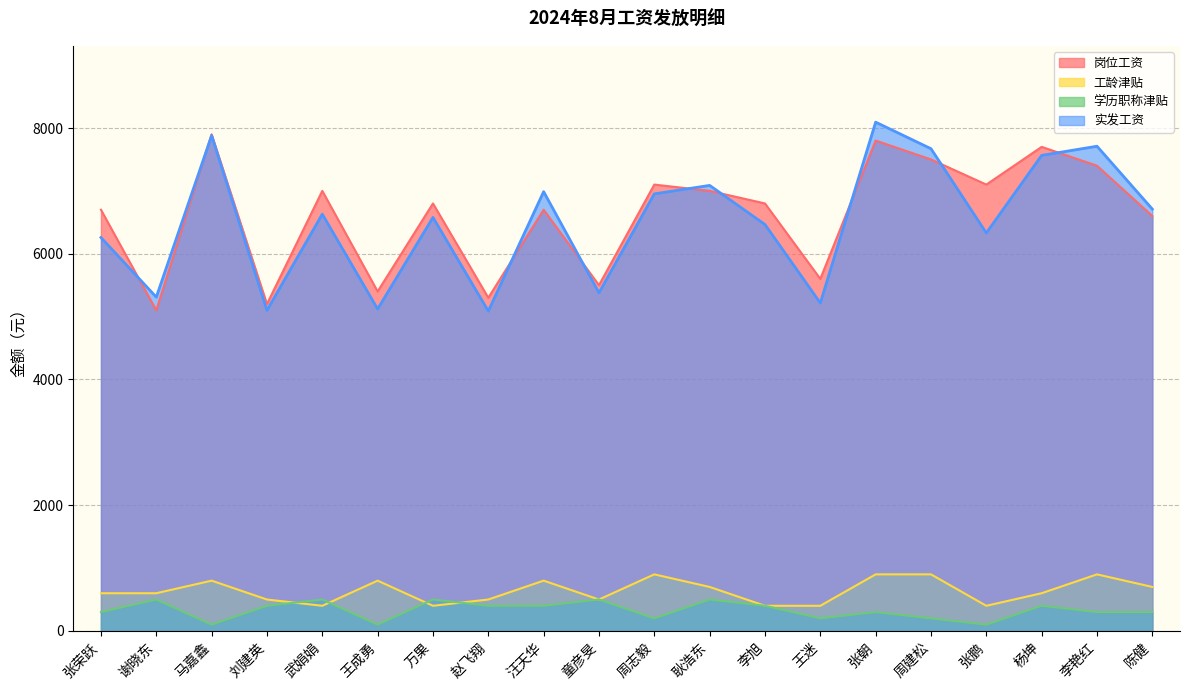

At which category is the sum across all series the highest?

张朝